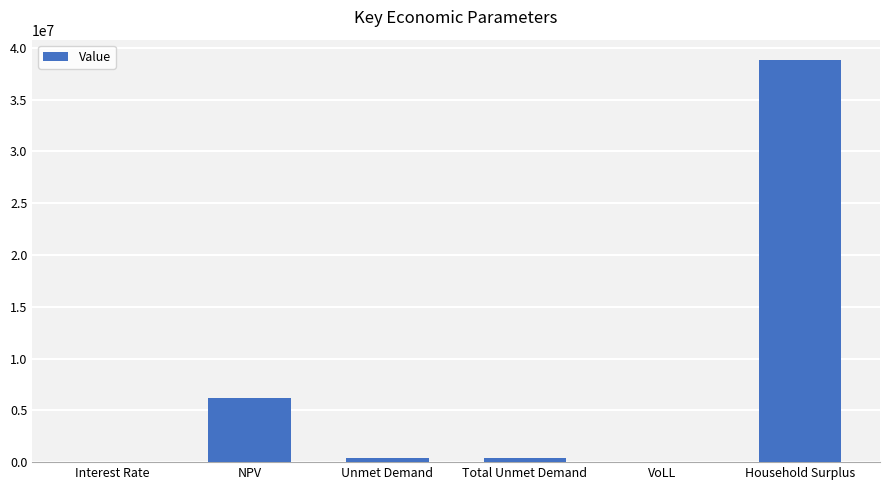

Count the number of values greater than 379653.

4